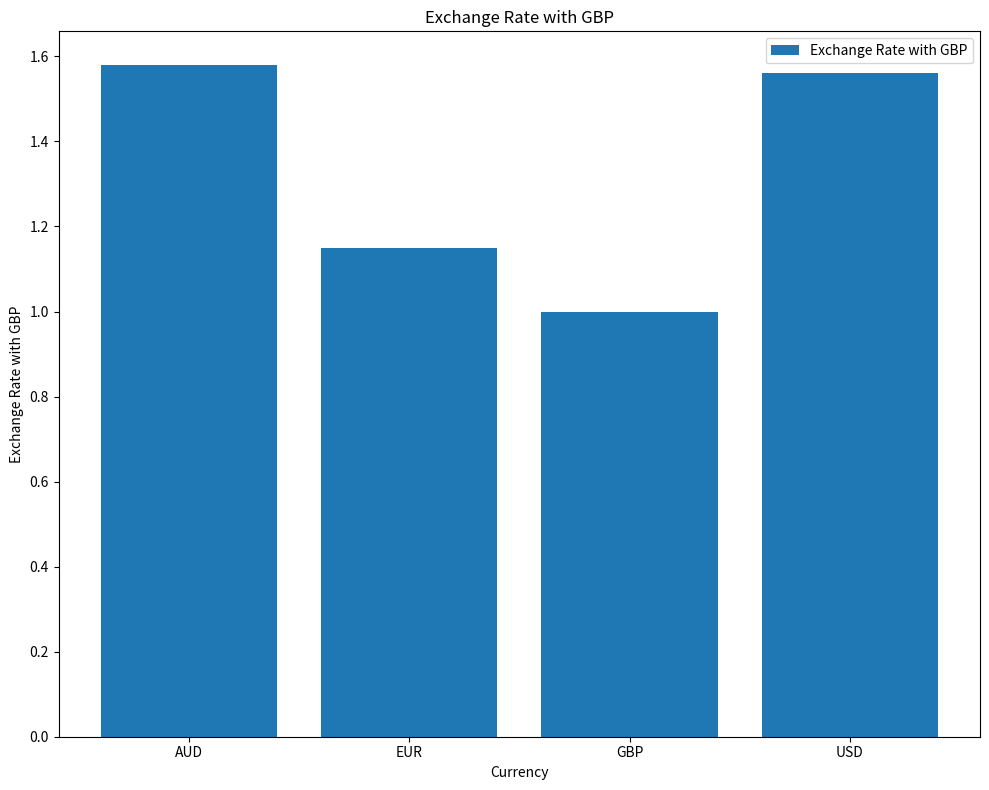

The value at USD is 0.9. True or false?

False